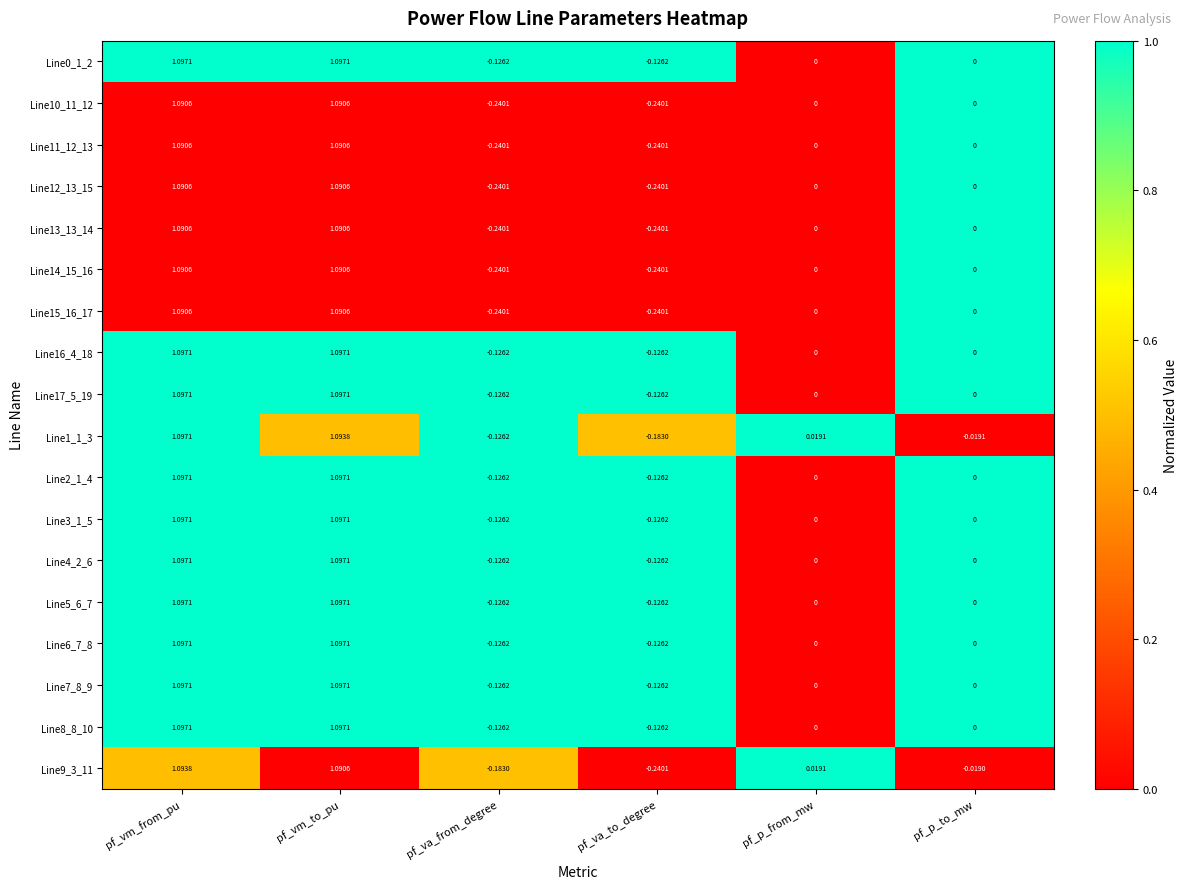

How many values in Line12_13_15 are below zero?

2